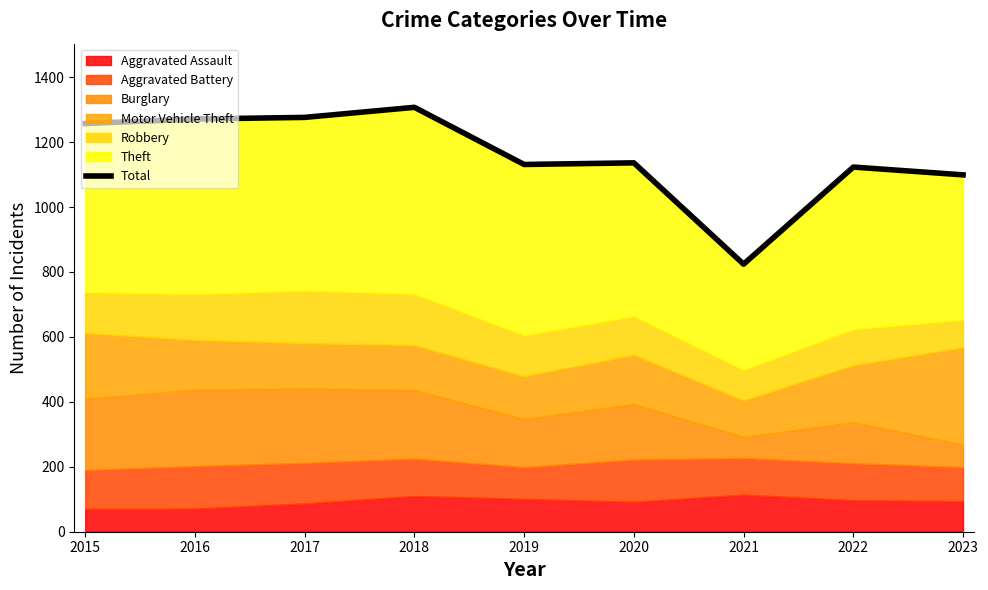

Reading left to right, what are all the values shown in this chart?

1257	1271	1276	1307	1131	1136	824	1123	1099